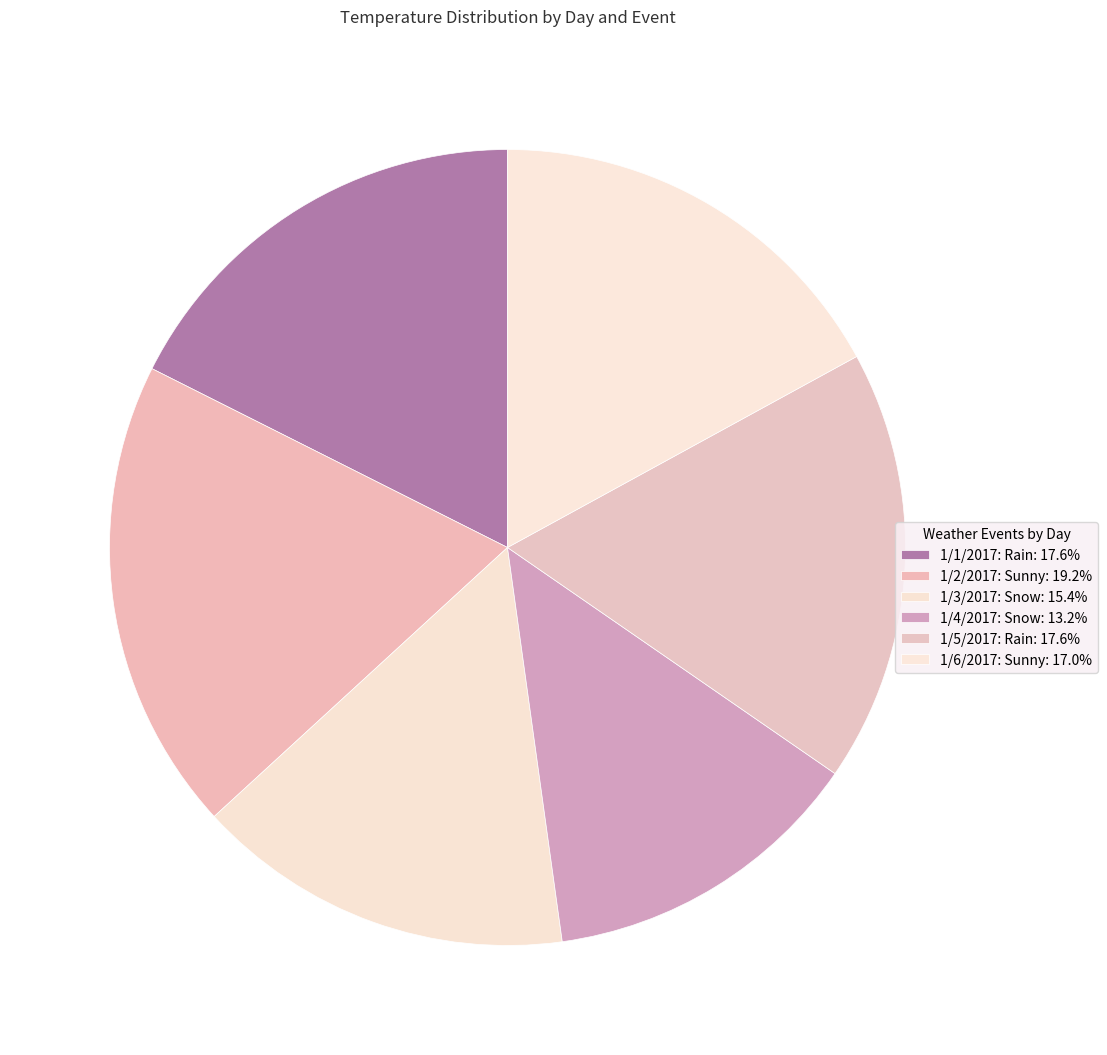

Is it true that 1/2/2017: Sunny is 19% of the pie?

True